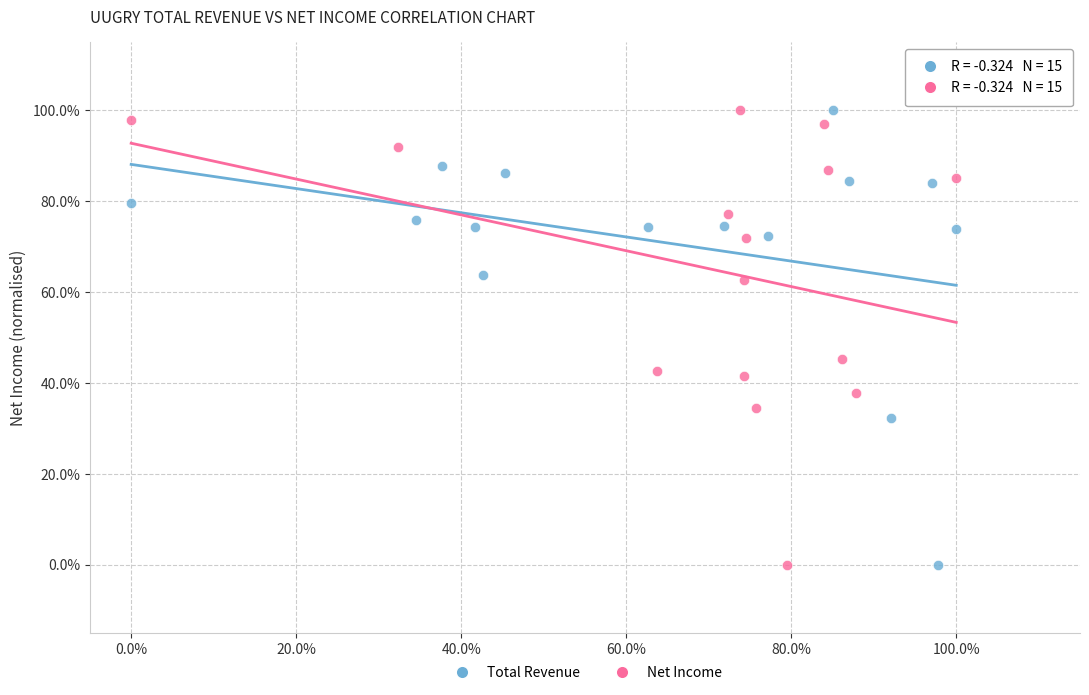

What are all the series names shown in the legend?

Total Revenue, Net Income